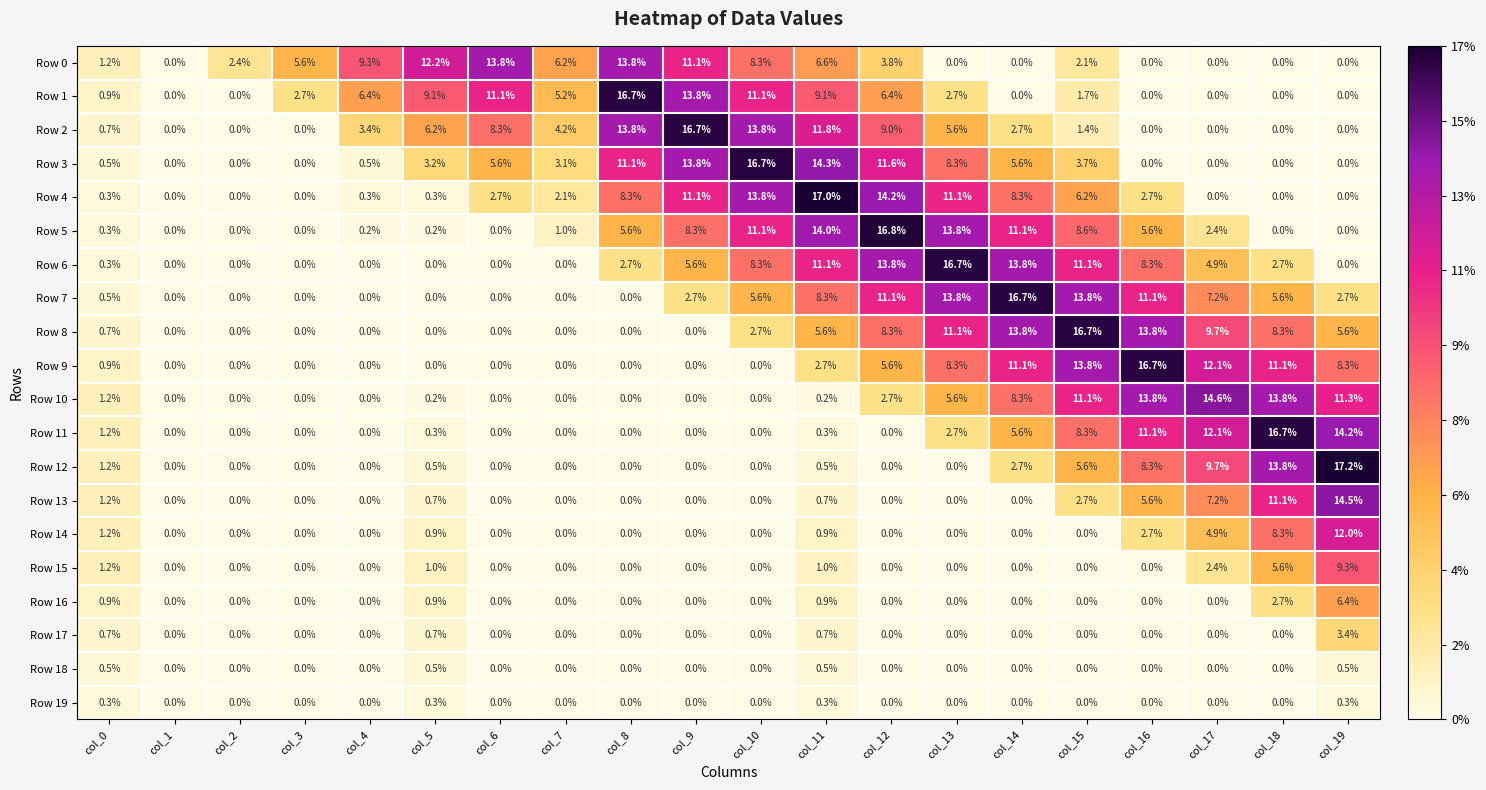

What is the sum of all Row 19 values?

1.2